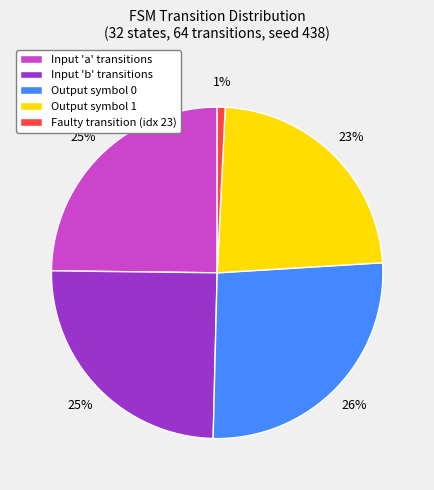

Which has a higher value, Faulty transition (idx 23) or Output symbol 0?

Output symbol 0